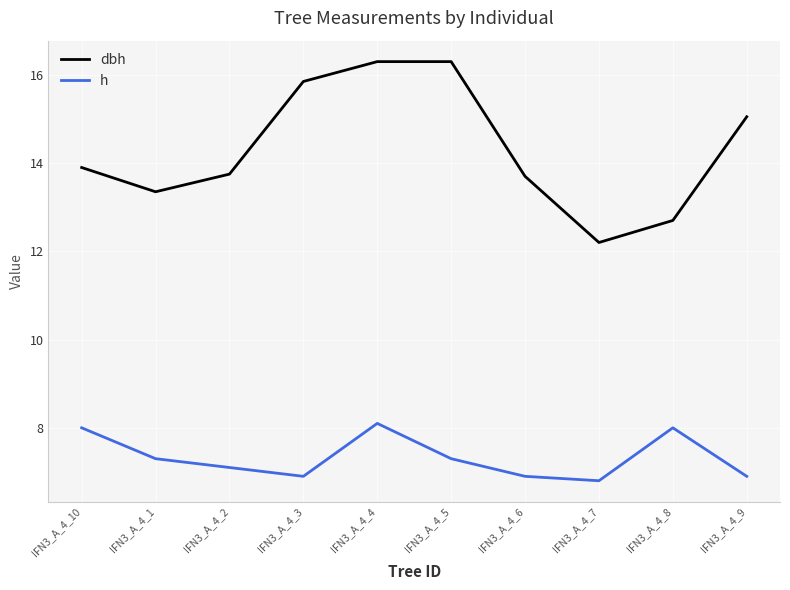

List the series in order of their overall mean, highest first.

dbh, h